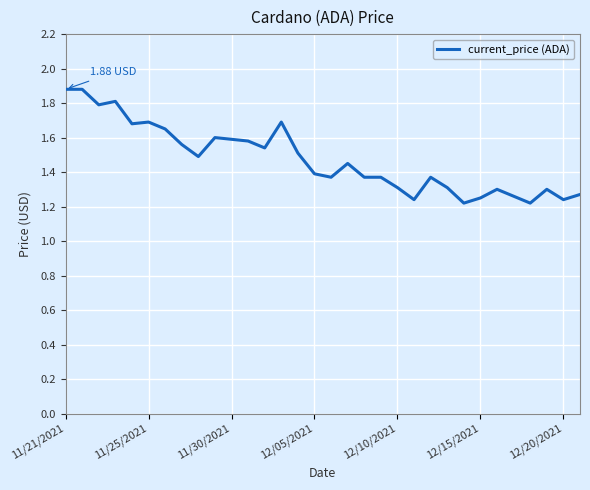

What is the difference between the maximum and minimum values?

0.7